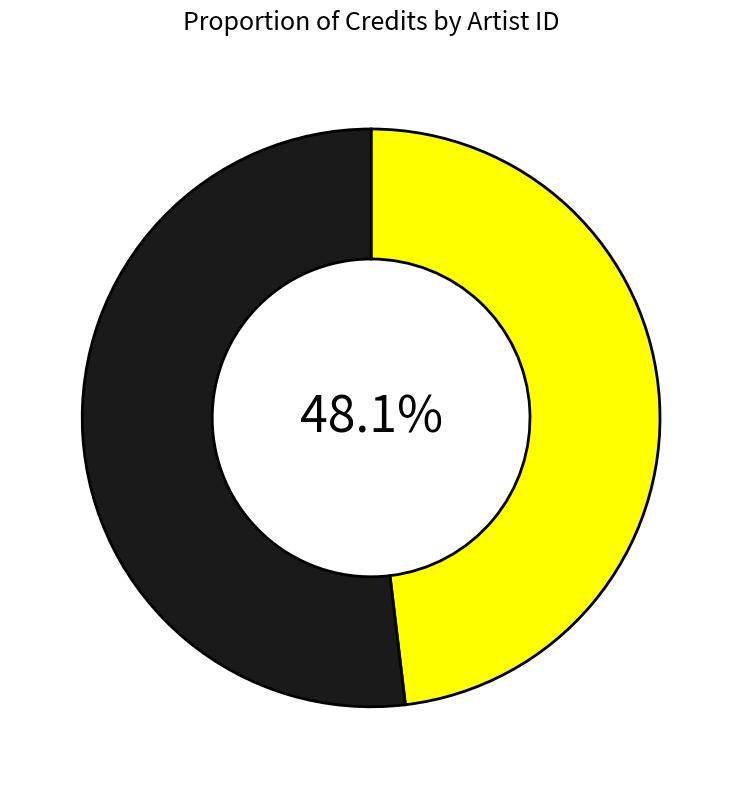

How many segments does this pie chart have?

2